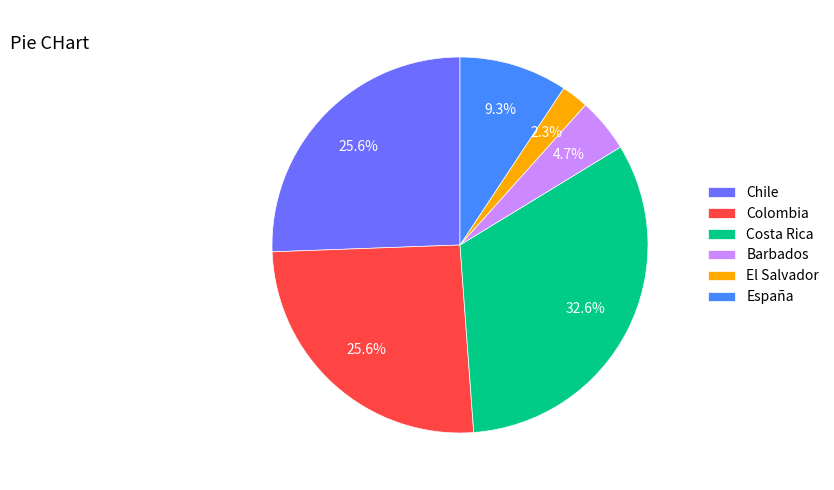

Combined, do Costa Rica and Colombia account for over 50%?

Yes